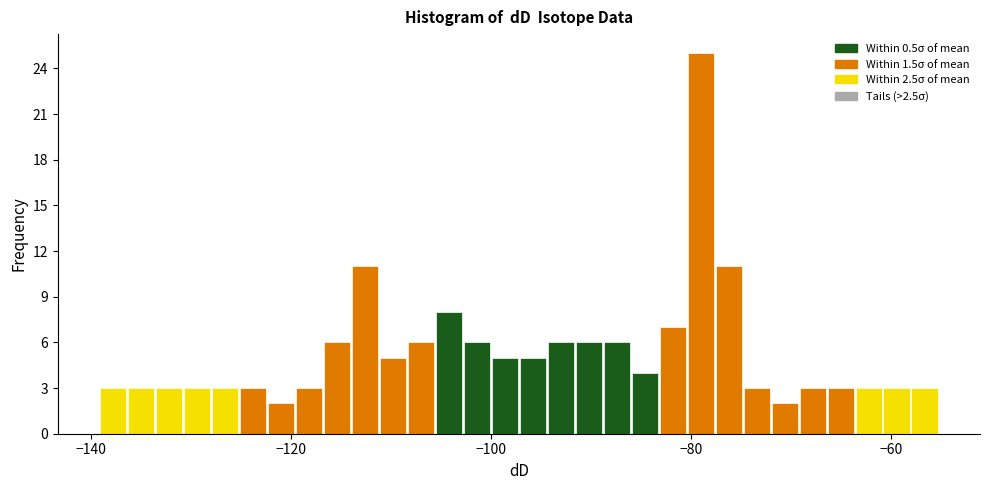

Read against the x-axis, roughly where is the centre of the tallest bar?

-78